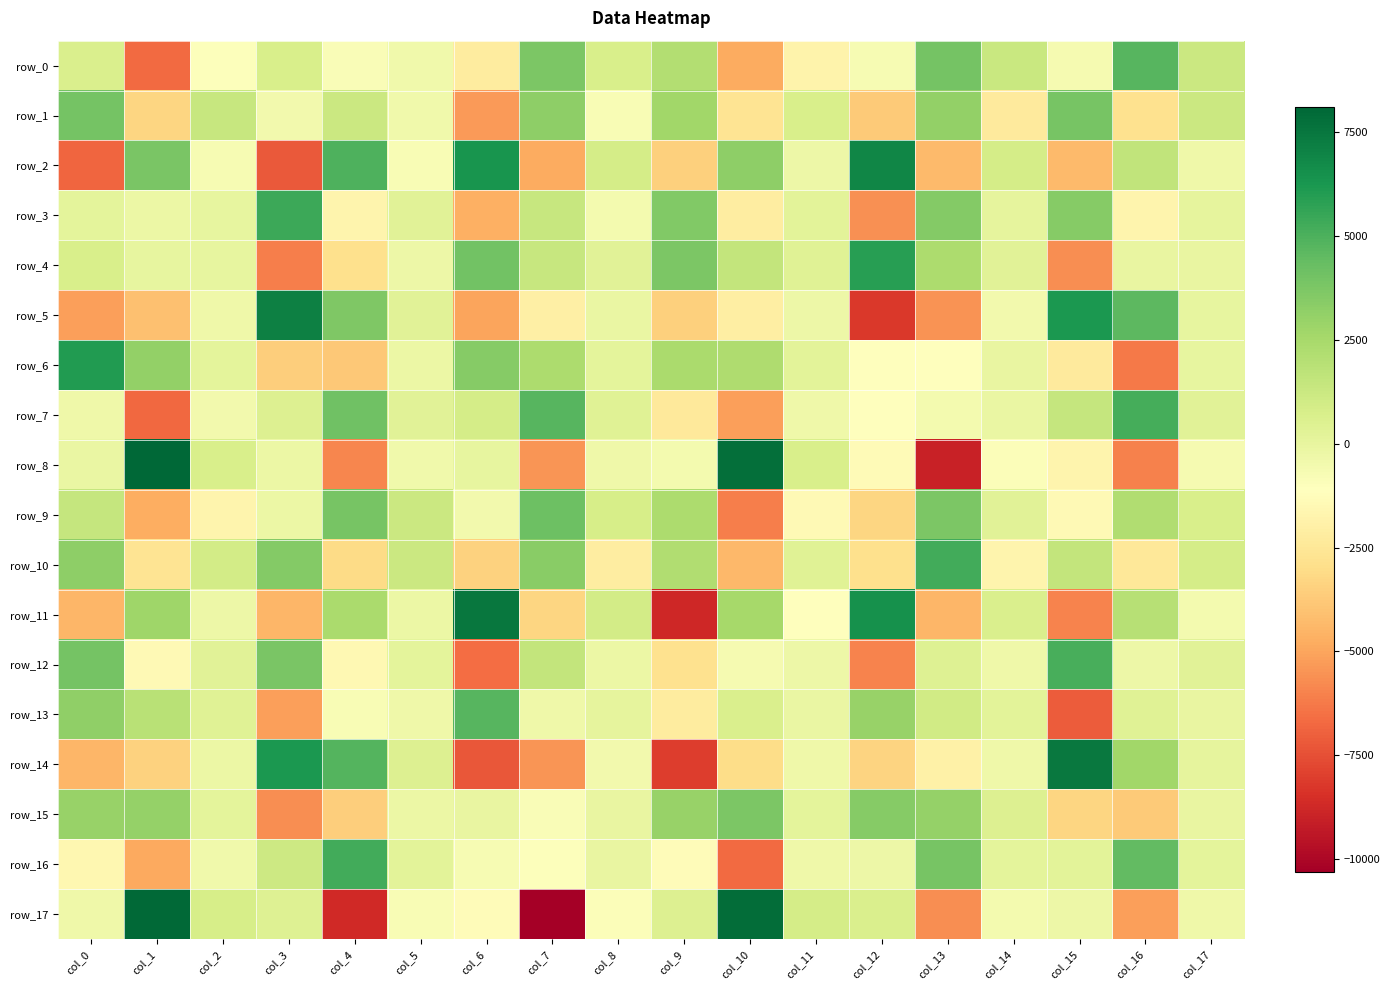

Reading right to left, list all the values displayed in this chart.

row_0: col_17=1262.3	col_16=4794.2	col_15=-660.5	col_14=1288.8	col_13=3960.2	col_12=-741.7	col_11=-1780.5	col_10=-4848.2	col_9=2117.7	col_8=759.2	col_7=3762.1	col_6=-2231.0	col_5=-409.9	col_4=-846.2	col_3=751.1	col_2=-984.5	col_1=-6696.2	col_0=657.6
row_1: col_17=1251.1	col_16=-2833.7	col_15=3890.1	col_14=-2308.9	col_13=3105.0	col_12=-3734.4	col_11=696.1	col_10=-2664.0	col_9=2649.2	col_8=-759.1	col_7=3213.2	col_6=-5302.1	col_5=-394.7	col_4=1266.7	col_3=-478.7	col_2=1349.4	col_1=-3275.4	col_0=3977.3
row_2: col_17=-377.0	col_16=1624.0	col_15=-4328.0	col_14=891.9	col_13=-4320.8	col_12=6953.9	col_11=-267.5	col_10=3258.3	col_9=-3489.9	col_8=839.1	col_7=-4819.0	col_6=6338.4	col_5=-771.3	col_4=5001.6	col_3=-7212.5	col_2=-678.5	col_1=3853.9	col_0=-6810.3
row_3: col_17=112.9	col_16=-1686.5	col_15=3431.6	col_14=94.3	col_13=3525.8	col_12=-5645.7	col_11=189.7	col_10=-2118.0	col_9=3614.7	col_8=-582.0	col_7=1378.2	col_6=-4639.2	col_5=283.9	col_4=-1696.3	col_3=5418.5	col_2=-20.8	col_1=-193.4	col_0=138.0
row_4: col_17=-95.6	col_16=-63.0	col_15=-5681.8	col_14=268.7	col_13=2276.3	col_12=5878.1	col_11=350.1	col_10=1497.4	col_9=3740.3	col_8=268.1	col_7=1344.1	col_6=4045.9	col_5=-299.0	col_4=-2895.3	col_3=-6132.9	col_2=-22.1	col_1=-28.0	col_0=756.7
row_5: col_17=34.2	col_16=4591.3	col_15=6235.6	col_14=-489.5	col_13=-5563.7	col_12=-8198.7	col_11=-291.6	col_10=-2112.6	col_9=-3520.1	col_8=-165.7	col_7=-1991.9	col_6=-5061.4	col_5=318.5	col_4=3675.9	col_3=7157.6	col_2=-328.5	col_1=-4077.6	col_0=-5155.5
row_6: col_17=17.2	col_16=-6233.5	col_15=-2305.5	col_14=-96.3	col_13=-1136.8	col_12=-1158.7	col_11=207.4	col_10=2250.8	col_9=2410.7	col_8=183.9	col_7=2294.6	col_6=3471.2	col_5=-241.3	col_4=-3838.5	col_3=-3564.8	col_2=145.4	col_1=3093.3	col_0=6031.1
row_7: col_17=324.0	col_16=5189.3	col_15=1454.4	col_14=-109.1	col_13=-585.8	col_12=-1053.4	col_11=-372.8	col_10=-5175.0	col_9=-2389.9	col_8=345.8	col_7=4745.0	col_6=862.3	col_5=289.3	col_4=4078.7	col_3=502.1	col_2=-529.0	col_1=-6750.5	col_0=-382.8
row_8: col_17=-663.1	col_16=-6021.1	col_15=-1740.3	col_14=-919.4	col_13=-9022.4	col_12=-1358.8	col_11=718.4	col_10=7783.3	col_9=-562.4	col_8=-364.6	col_7=-5461.6	col_6=-8.6	col_5=-446.2	col_4=-5931.1	col_3=-191.9	col_2=700.2	col_1=8108.3	col_0=-157.2
row_9: col_17=715.7	col_16=2140.8	col_15=-1444.7	col_14=324.5	col_13=3748.6	col_12=-3299.4	col_11=-1407.8	col_10=-6150.1	col_9=2343.4	col_8=813.6	col_7=4215.2	col_6=-528.2	col_5=1195.1	col_4=3859.8	col_3=-221.4	col_2=-1750.0	col_1=-4755.0	col_0=1464.4
row_10: col_17=875.2	col_16=-2437.8	col_15=1488.1	col_14=-1692.9	col_13=5296.6	col_12=-2856.0	col_11=374.2	col_10=-4371.7	col_9=2141.6	col_8=-2164.0	col_7=3369.1	col_6=-3435.3	col_5=1236.3	col_4=-3103.4	col_3=3545.2	col_2=978.5	col_1=-2670.8	col_0=3249.3
row_11: col_17=-593.0	col_16=1964.2	col_15=-5957.7	col_14=627.8	col_13=-4430.9	col_12=6491.0	col_11=-1126.8	col_10=2527.2	col_9=-8750.8	col_8=967.8	col_7=-3295.4	col_6=7479.0	col_5=-203.7	col_4=2405.2	col_3=-4462.2	col_2=-259.5	col_1=2723.9	col_0=-4472.4
row_12: col_17=307.7	col_16=-302.9	col_15=5144.0	col_14=-376.6	col_13=444.3	col_12=-5946.9	col_11=-311.8	col_10=-671.2	col_9=-2802.8	col_8=-240.8	col_7=1525.0	col_6=-6626.6	col_5=145.6	col_4=-1536.5	col_3=3825.4	col_2=290.0	col_1=-1435.0	col_0=3965.0
row_13: col_17=-87.7	col_16=372.8	col_15=-7136.9	col_14=257.9	col_13=1035.9	col_12=2970.6	col_11=-132.4	col_10=627.3	col_9=-2243.5	col_8=49.2	col_7=-320.3	col_6=4736.0	col_5=-346.6	col_4=-810.3	col_3=-5188.2	col_2=333.6	col_1=1877.9	col_0=3172.0
row_14: col_17=44.7	col_16=2664.8	col_15=7437.6	col_14=-356.4	col_13=-1905.5	col_12=-3368.9	col_11=-330.9	col_10=-3023.1	col_9=-8061.6	col_8=-488.1	col_7=-5457.6	col_6=-7249.3	col_5=489.2	col_4=4834.5	col_3=6164.9	col_2=-238.7	col_1=-3458.6	col_0=-4451.7
row_15: col_17=-65.5	col_16=-3717.5	col_15=-3329.9	col_14=540.1	col_13=3049.7	col_12=3466.4	col_11=127.4	col_10=3775.1	col_9=2925.1	col_8=-57.5	col_7=-862.5	col_6=-64.6	col_5=-200.5	col_4=-3601.1	col_3=-5652.6	col_2=182.6	col_1=3034.1	col_0=2966.0
row_16: col_17=132.3	col_16=4494.6	col_15=237.9	col_14=154.4	col_13=3919.5	col_12=-305.1	col_11=-348.6	col_10=-6690.4	col_9=-1277.0	col_8=-64.6	col_7=-1027.9	col_6=-696.7	col_5=251.0	col_4=5257.3	col_3=1131.4	col_2=-393.7	col_1=-4881.9	col_0=-1545.3
row_17: col_17=-340.7	col_16=-5162.4	col_15=-254.6	col_14=-596.6	col_13=-5681.5	col_12=637.6	col_11=847.8	col_10=7882.3	col_9=478.2	col_8=-896.4	col_7=-10327.5	col_6=-1299.0	col_5=-818.0	col_4=-8682.9	col_3=454.9	col_2=786.9	col_1=8016.9	col_0=-389.0